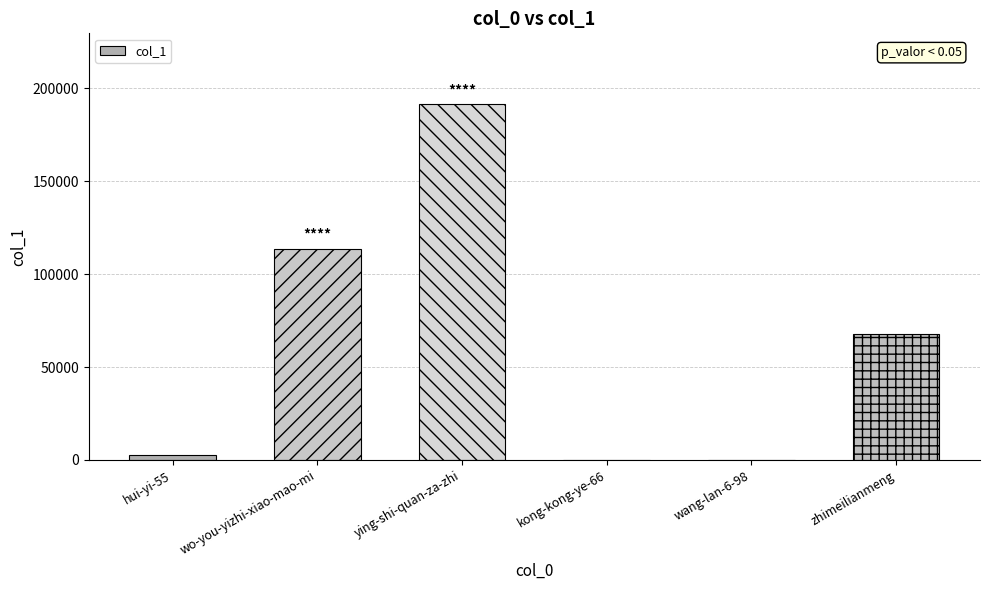

What is the average value?

62556